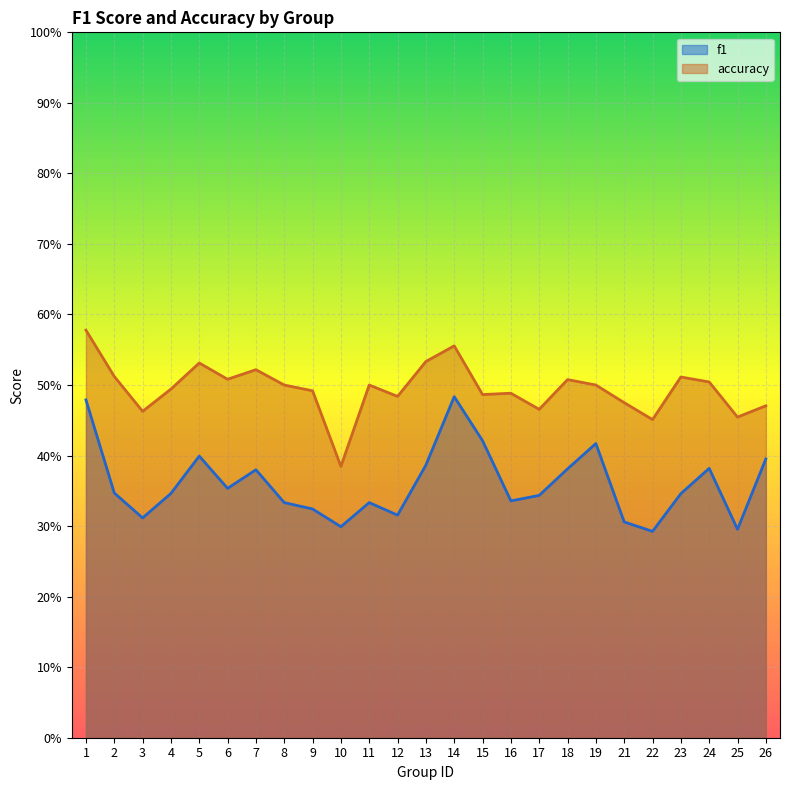

What is the smallest value displayed?

0.3